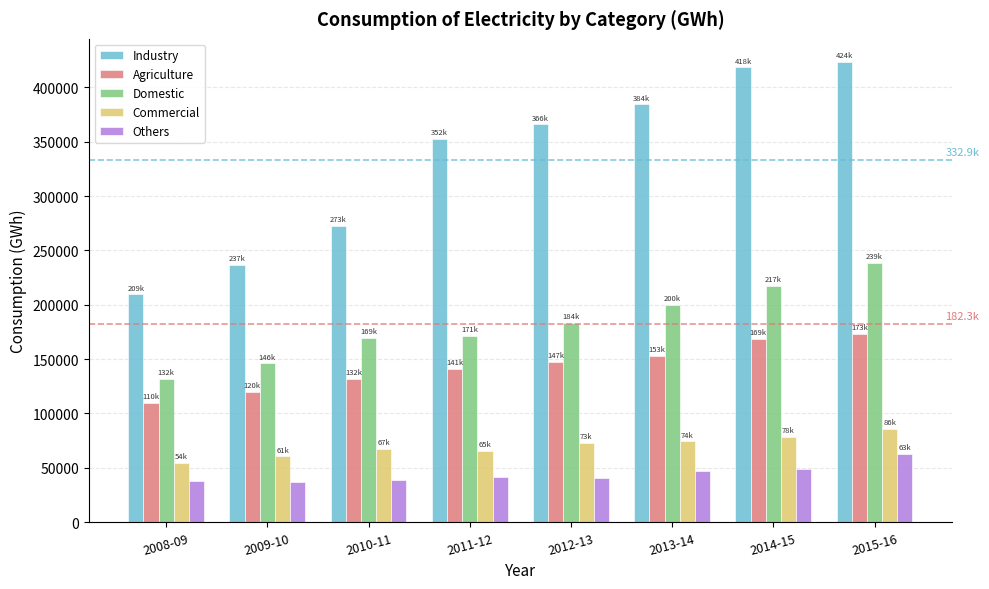

What is the value of the Commercial bar at the 3rd from the left?

67289.0